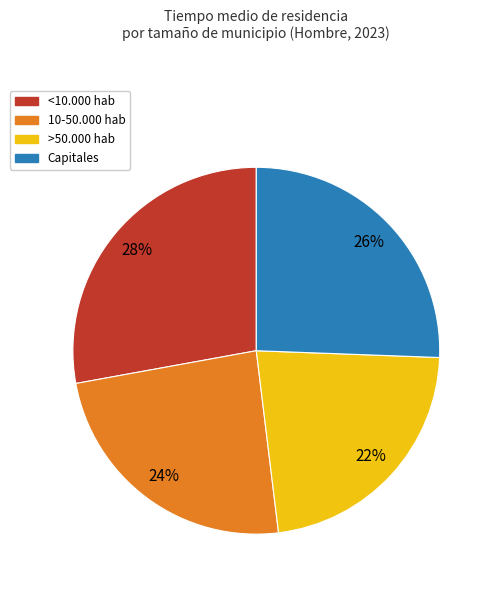

To the nearest percent, what percentage of the pie is >50.000 hab?

22%